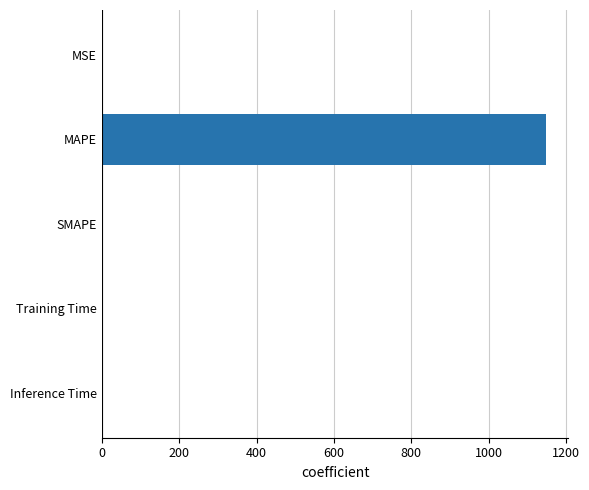

Which has a higher value, SMAPE or MAPE?

MAPE